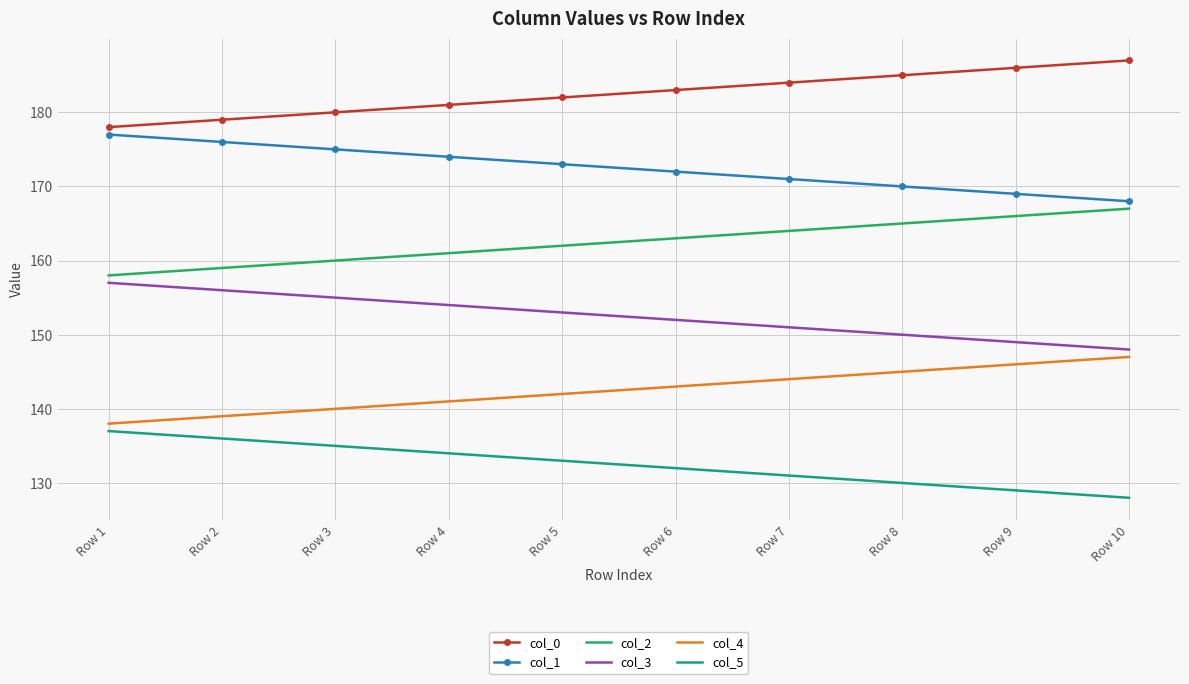

What is the highest value of the col_0 series?

187.0